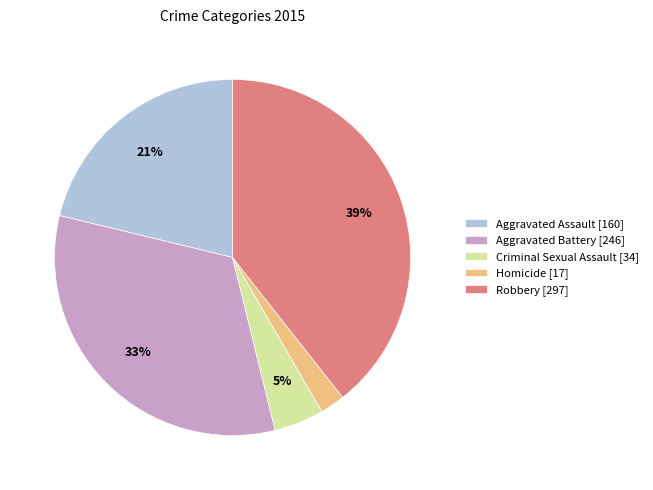

Rank the categories by value from lowest to highest.

Homicide, Criminal Sexual Assault, Aggravated Assault, Aggravated Battery, Robbery